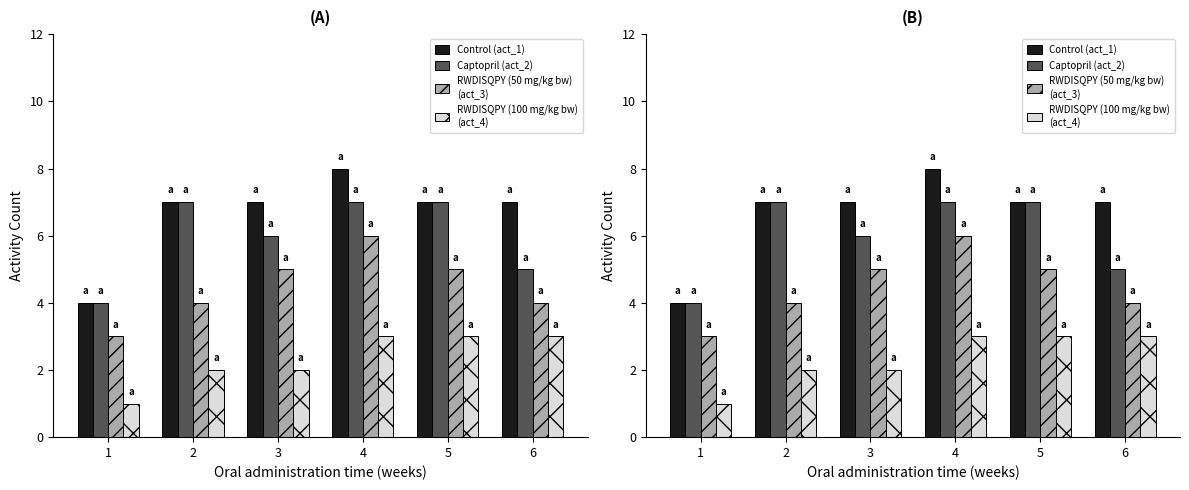

At how many categories does at least one series exceed 2?

6